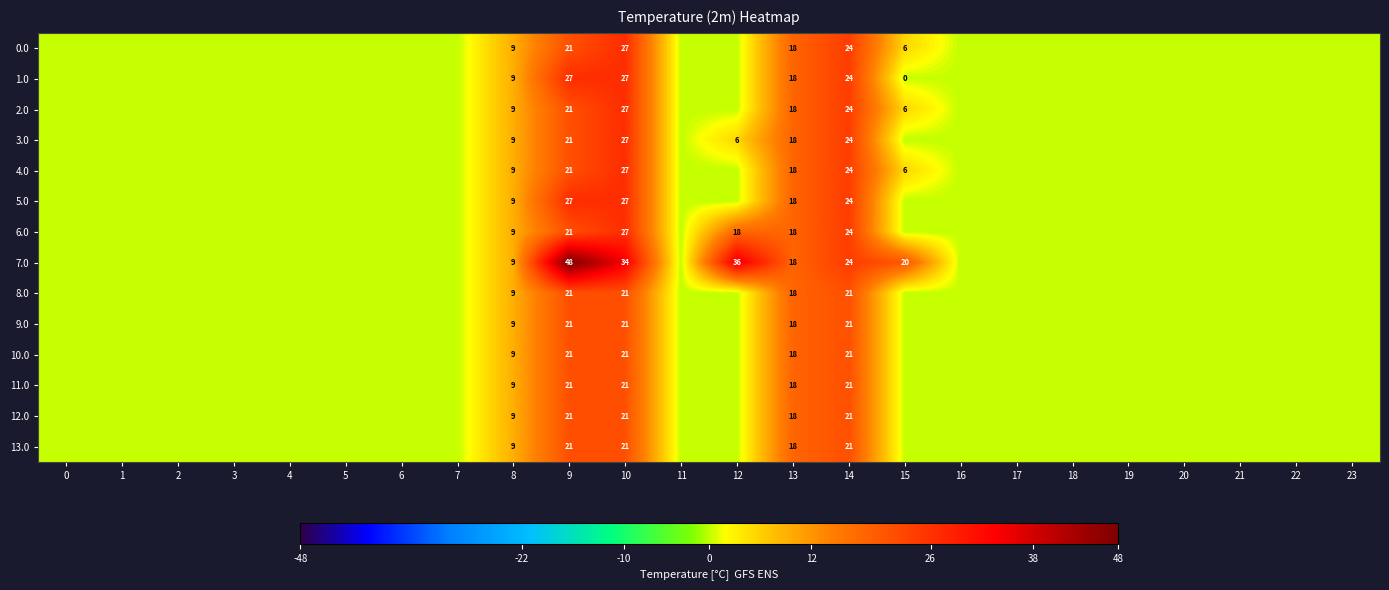

Is the value of 13.0 at 13 greater than the value of 12.0 at 10?

No